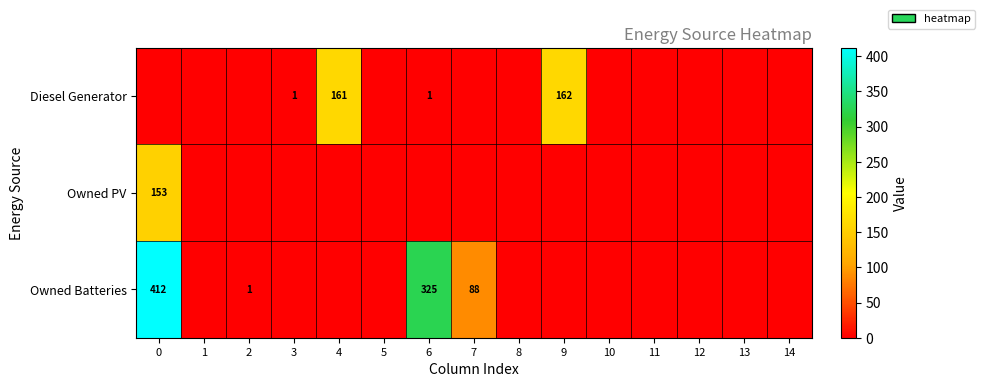

The value of Diesel Generator at 4 is 161. True or false?

True